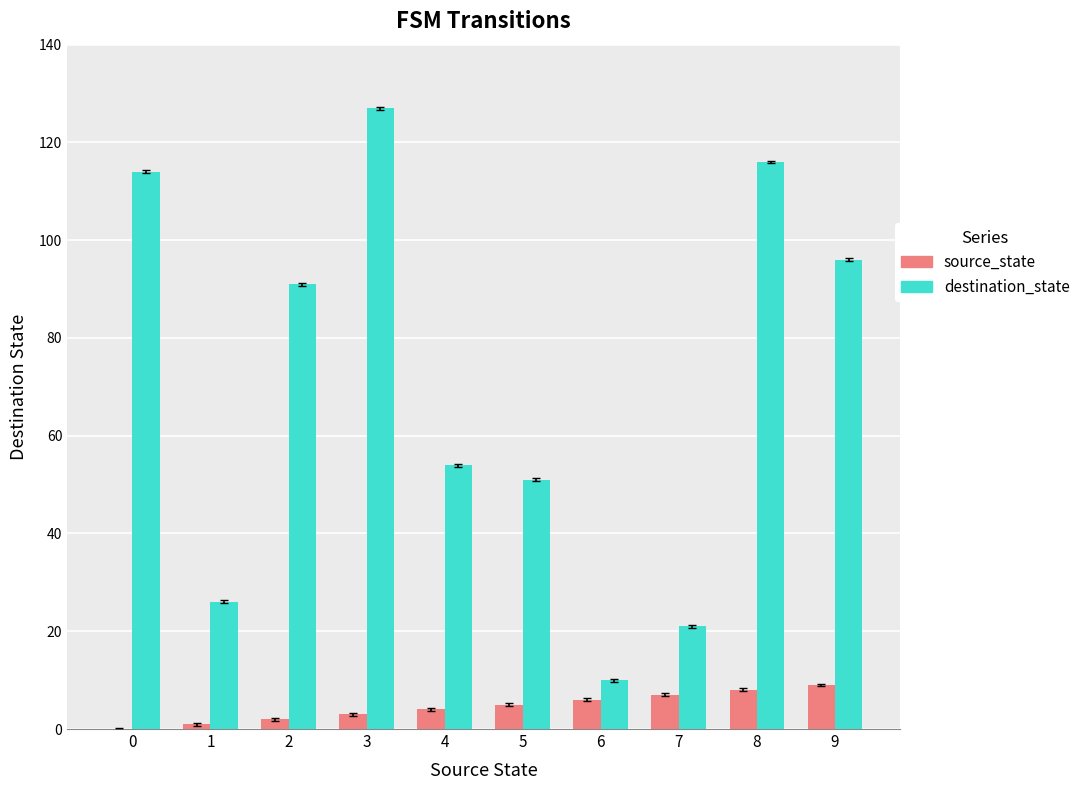

Is the value of destination_state at 9 greater than the value of source_state at 5?

Yes